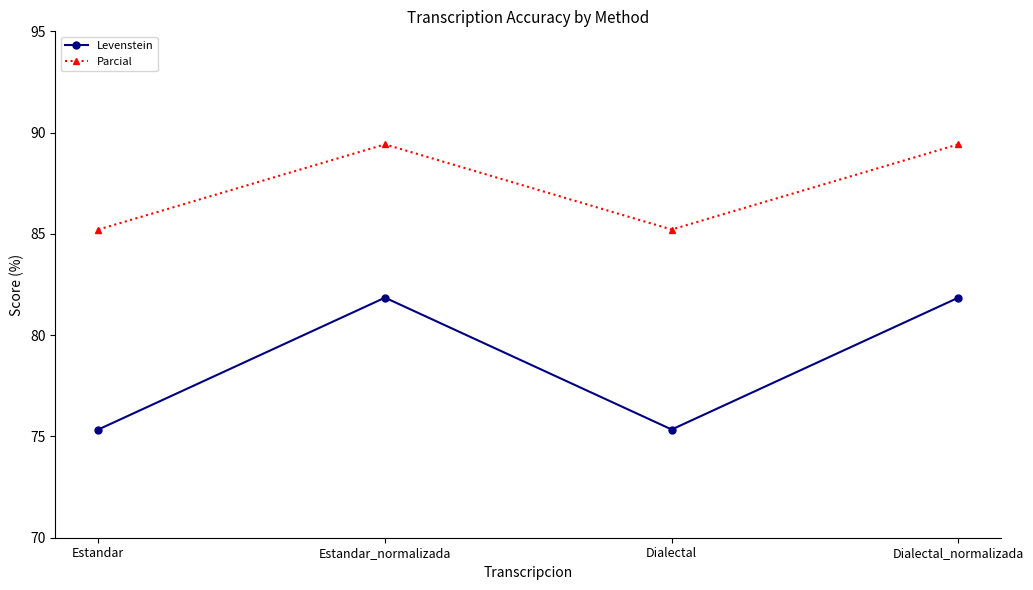

What are all the series names shown in the legend?

Levenstein, Parcial